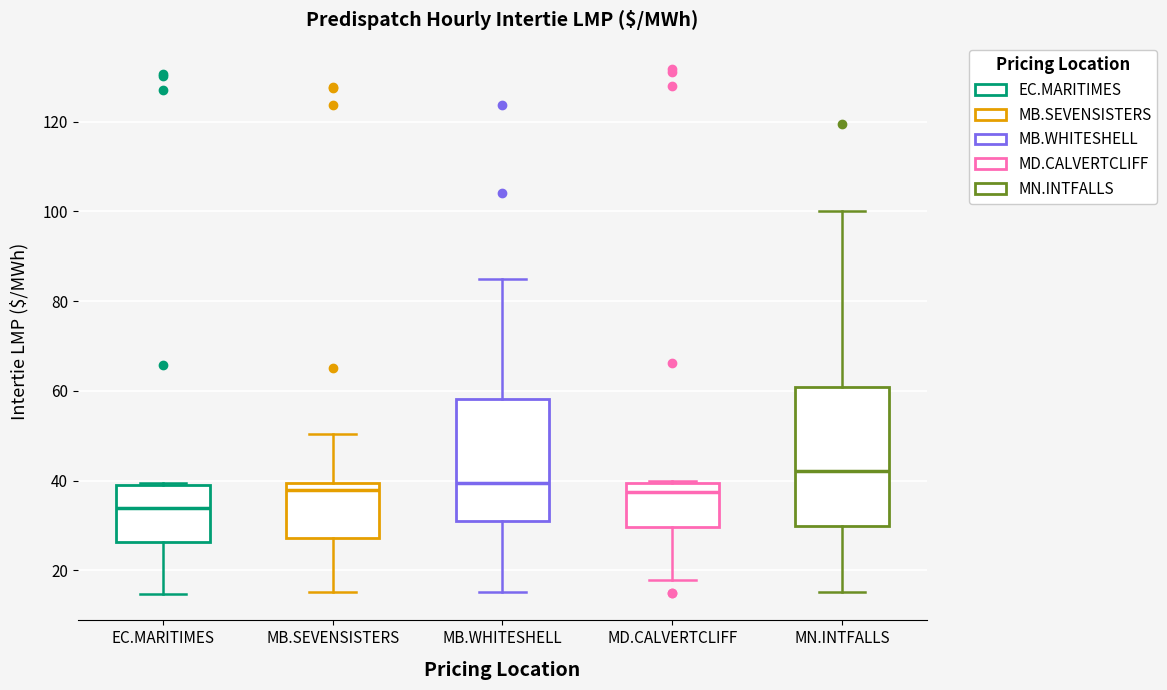

Which box's median line is the lowest?

EC.MARITIMES